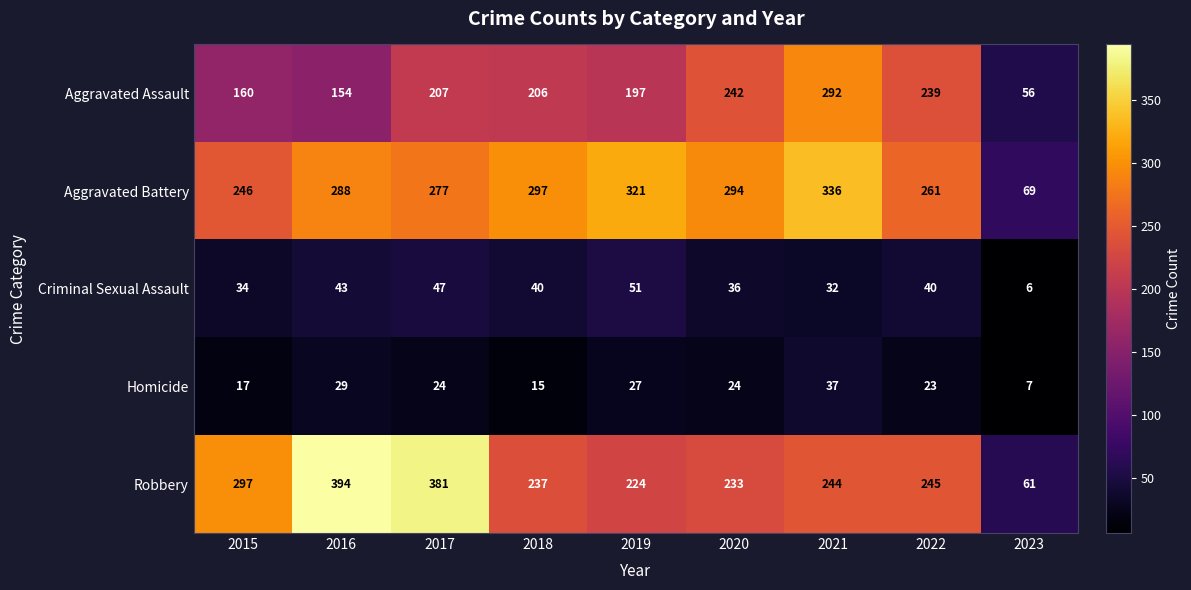

Which series has the widest spread of values?

Robbery